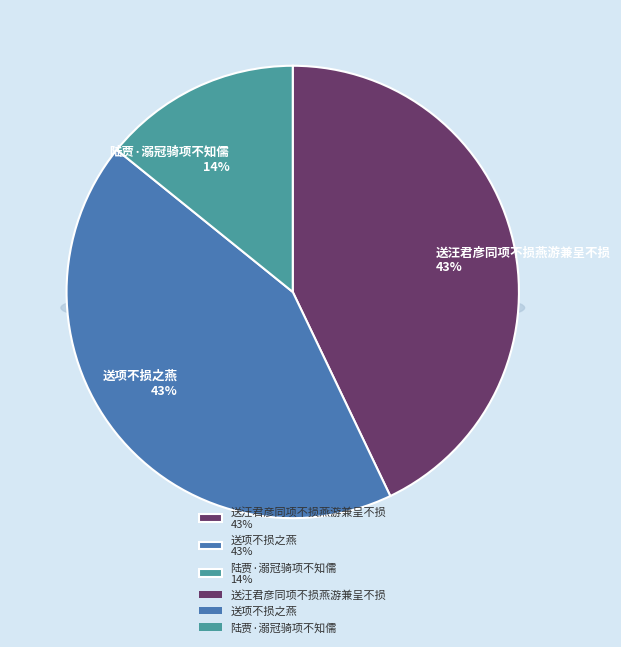

To the nearest percent, what portion does 送汪君彦同项不损燕游兼呈不损 represent?

43%